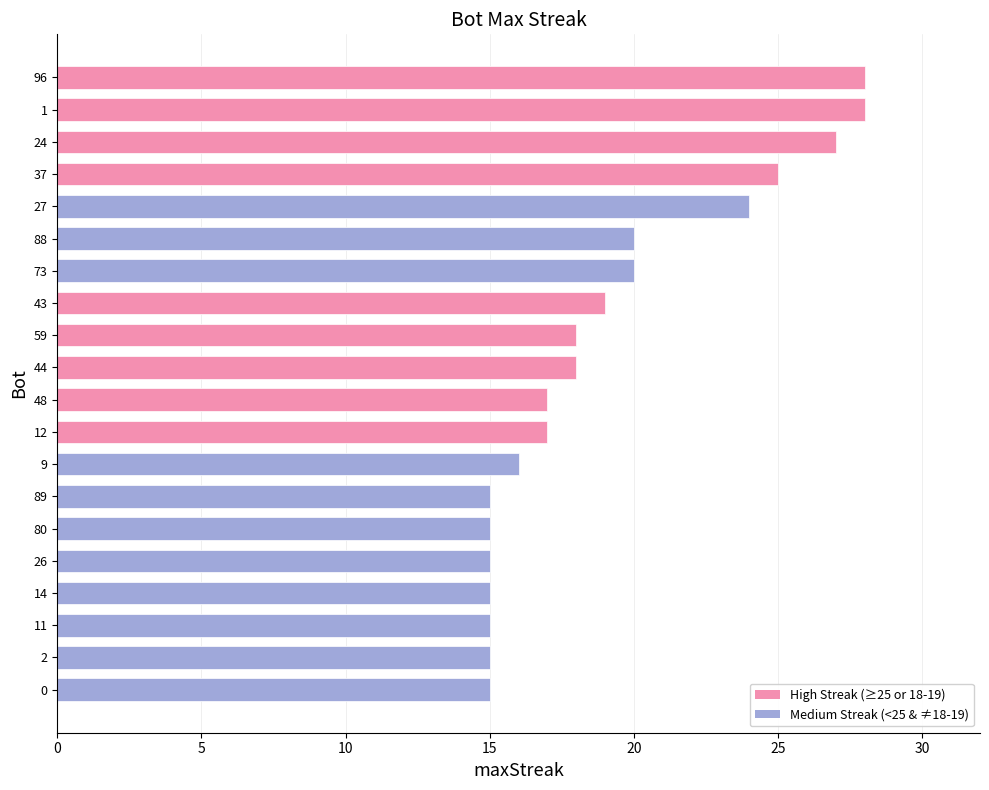

What is the sum of the values at 0 and 14?

30